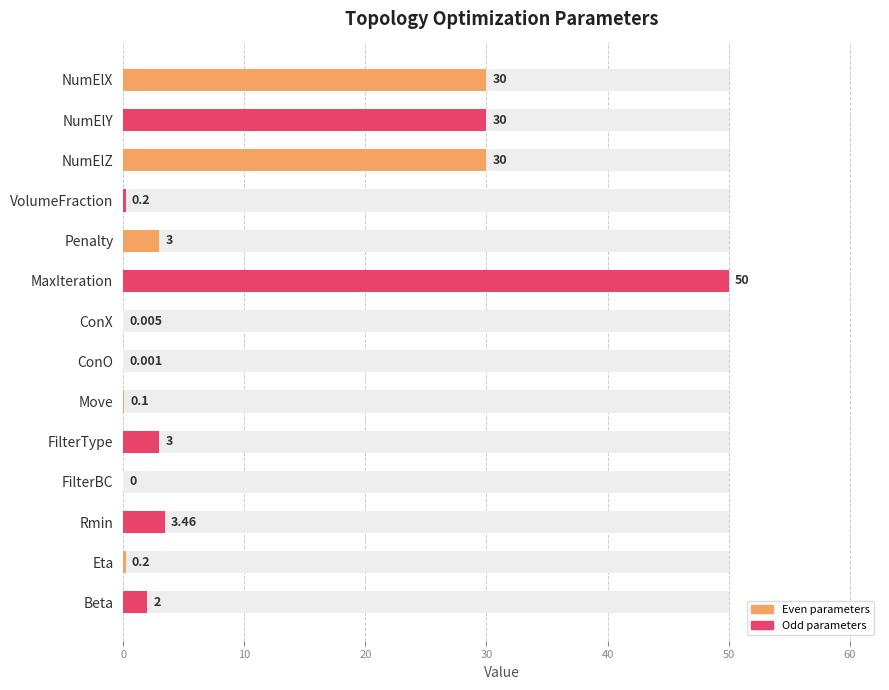

What is the maximum value shown in the chart?

50.0